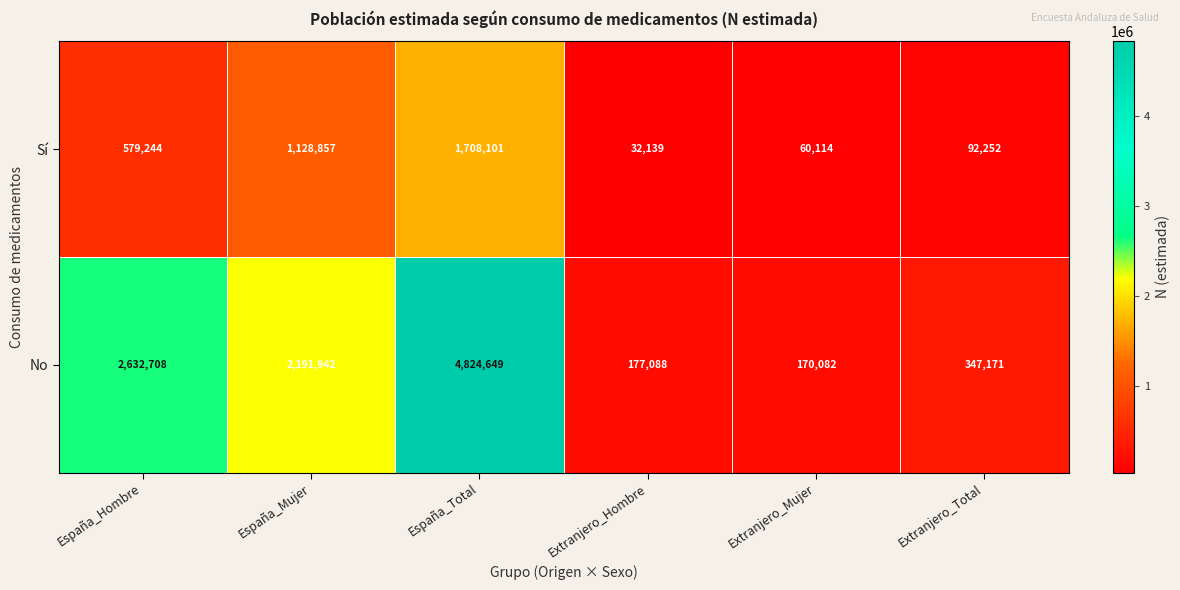

Where is No nearest to the value 2497365?

España_Hombre